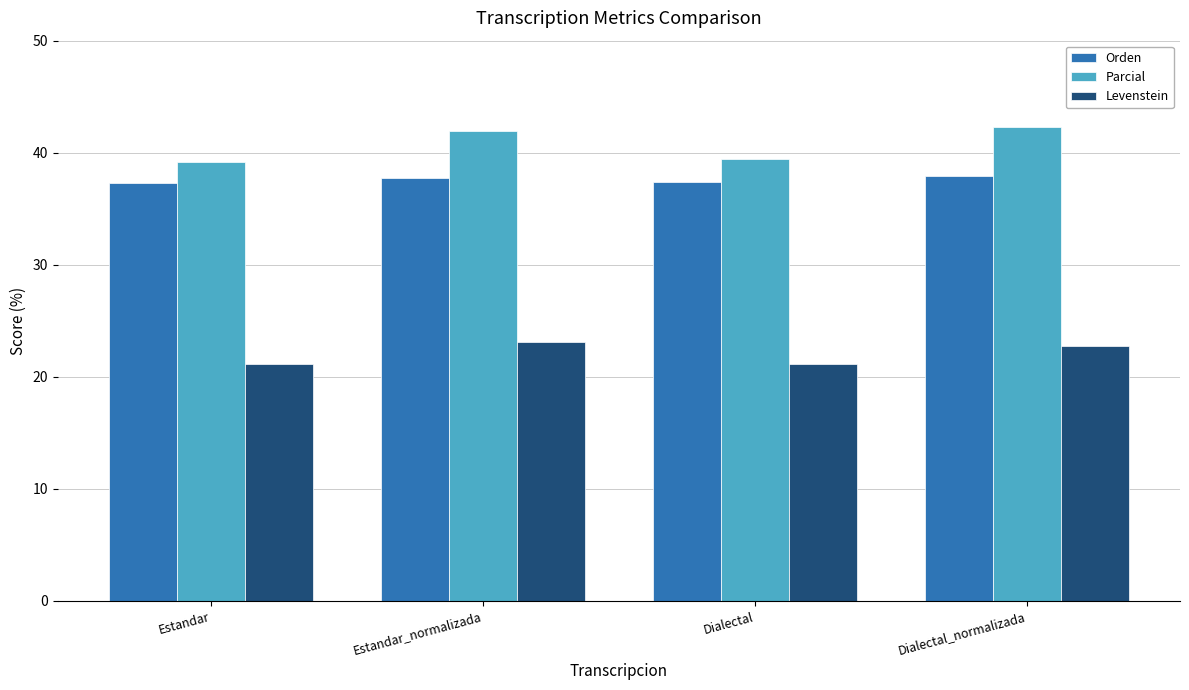

The Orden series shows 49.6 at Estandar. True or false?

False